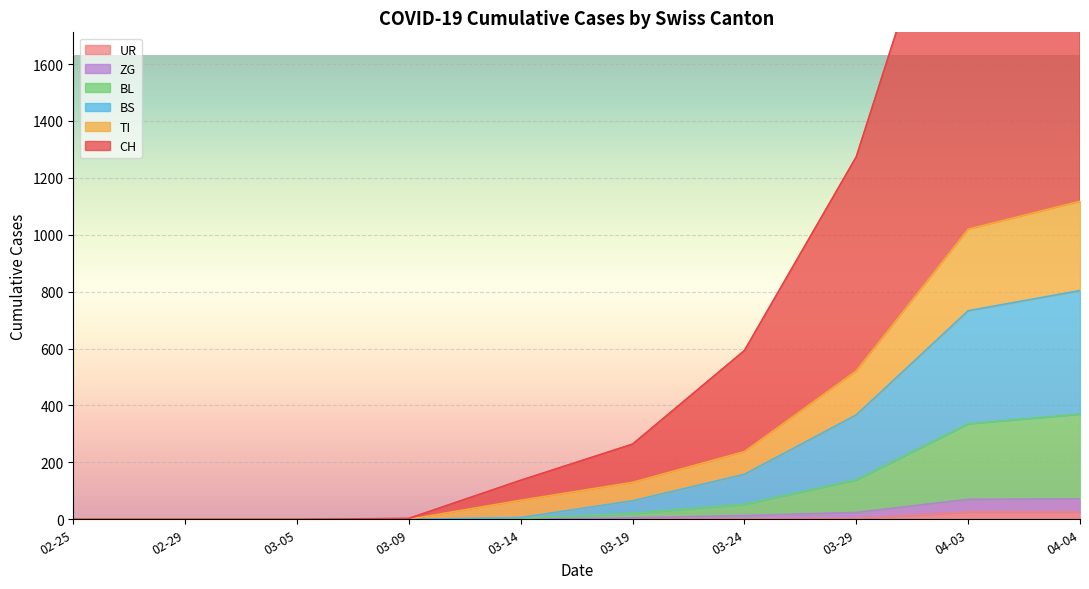

What is the value of the CH point at the 5th from the left?

70